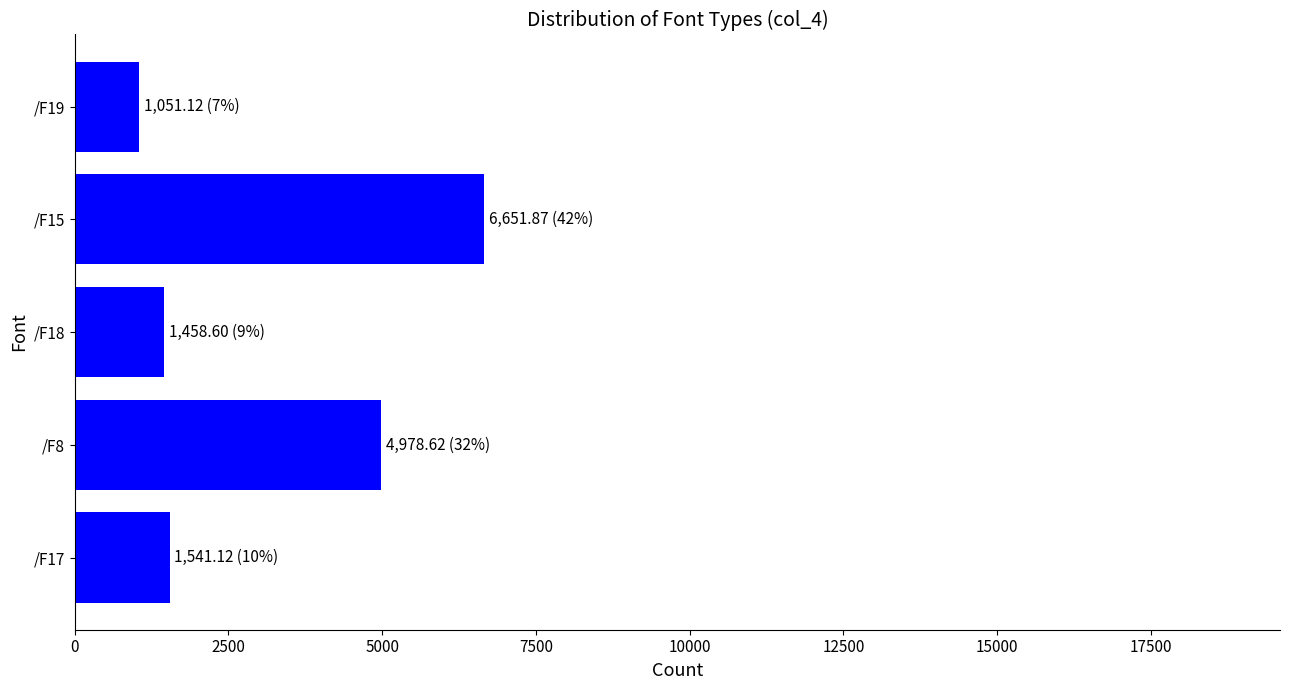

What is the sum of the values at /F15 and /F8?

11630.5